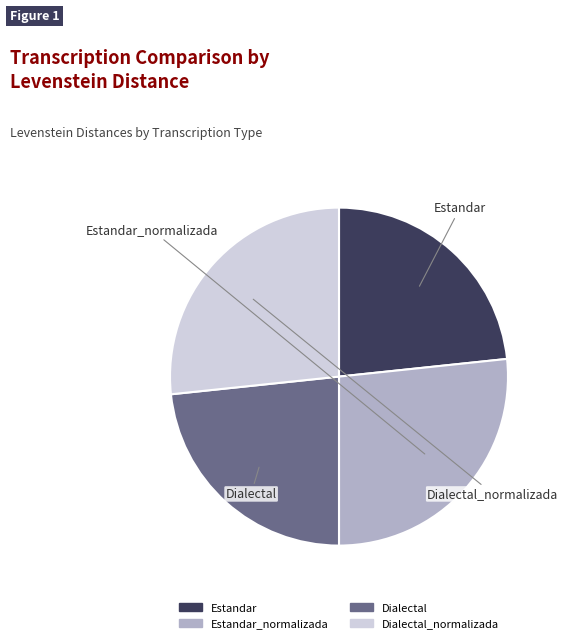

Is there a majority slice in this chart?

No